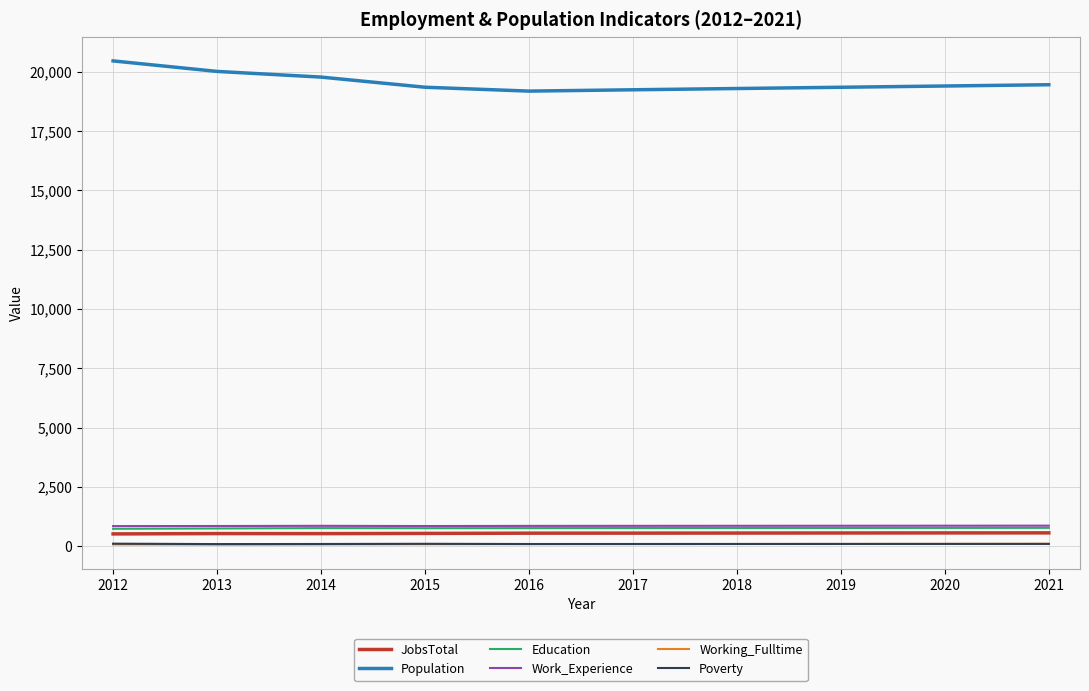

What is the greatest value displayed?

20456